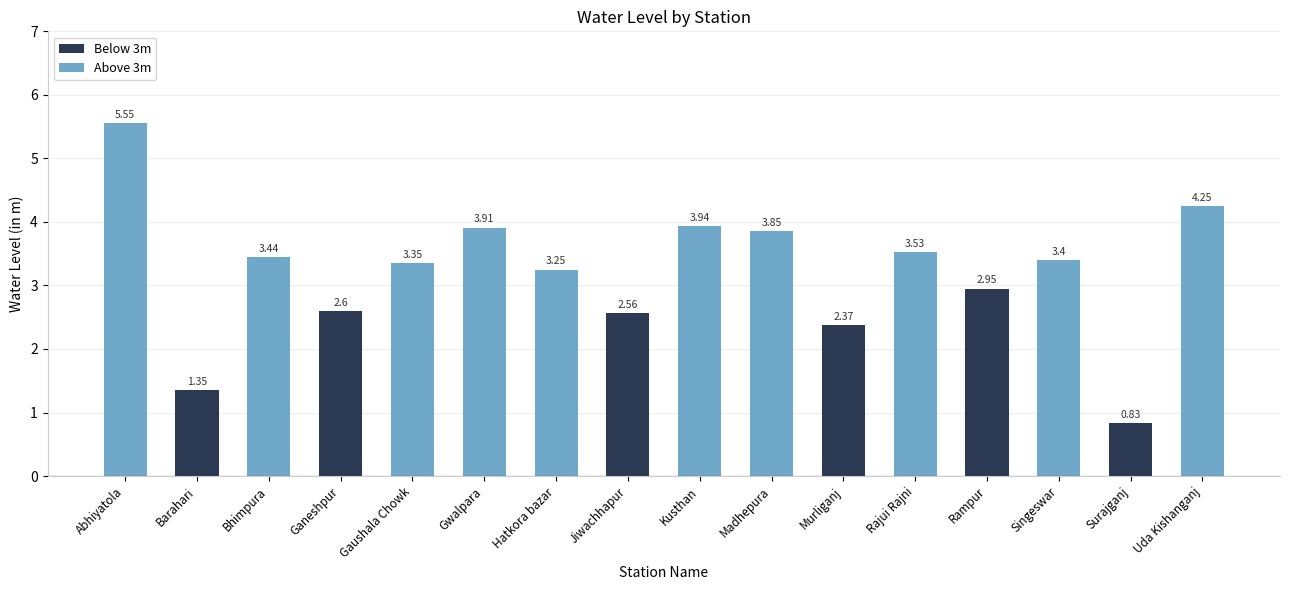

Reading right to left, list all the values displayed in this chart.

Uda Kishanganj=4.2	Surajganj=0.8	Singeswar=3.4	Rampur=3.0	Rajui Rajni=3.5	Murliganj=2.4	Madhepura=3.9	Kusthan=3.9	Jiwachhapur=2.6	Hatkora bazar=3.2	Gwalpara=3.9	Gaushala Chowk=3.4	Ganeshpur=2.6	Bhimpura=3.4	Barahari=1.4	Abhiyatola=5.5